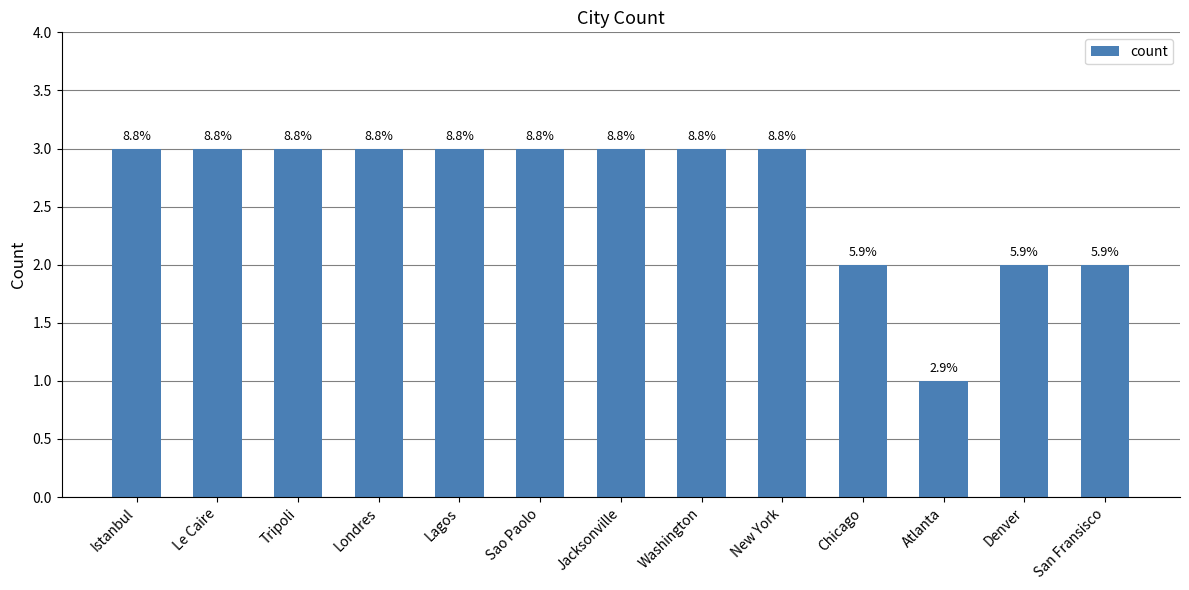

Where is the data nearest to the value 2?

Chicago